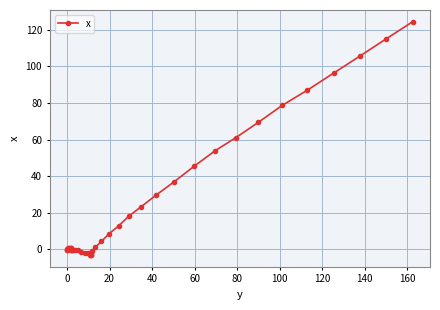

Is this an area chart (filled region under the line)?

No